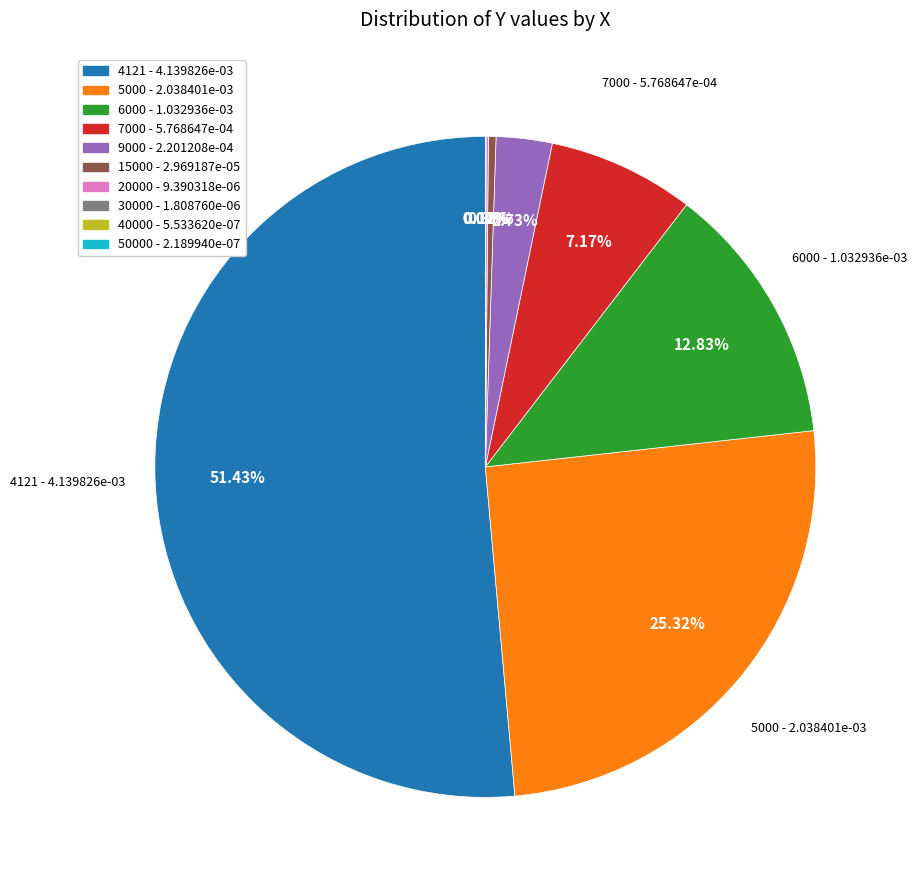

Is the sum of 5000 - 2.038401e-03 and 6000 - 1.032936e-03 greater than half?

No